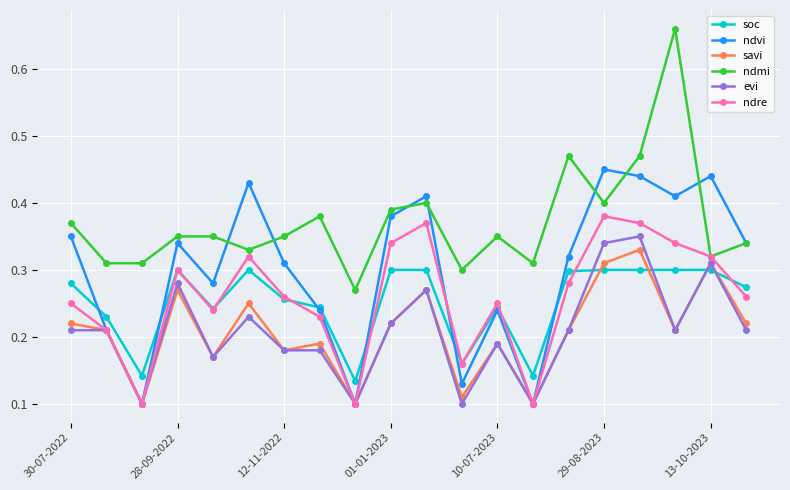

How many interior local peaks does the ndre series have?

5